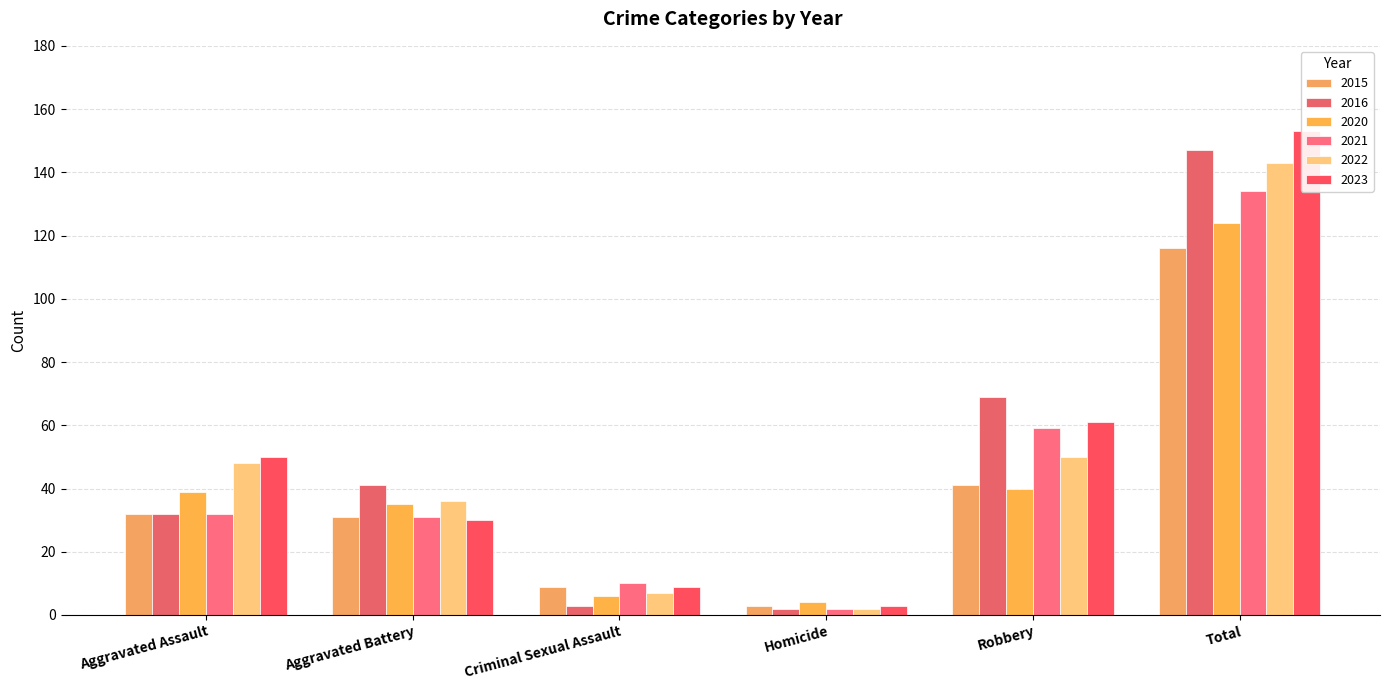

At how many categories does at least one series exceed 40?

4